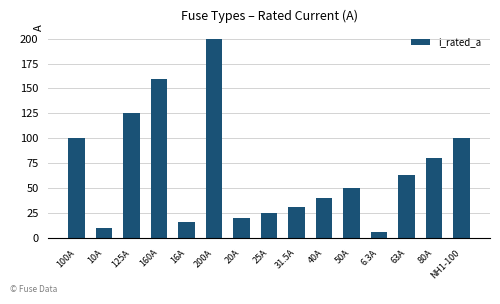

Count the number of data series in this chart.

1